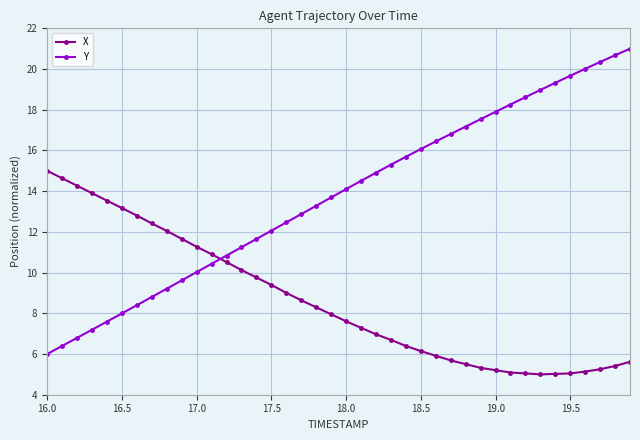

Count the number of data series in this chart.

2